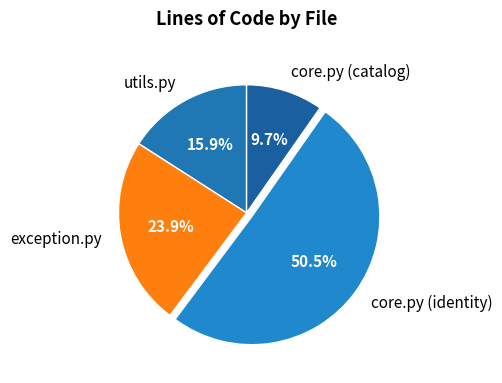

Combined, do utils.py and core.py (catalog) account for over 50%?

No